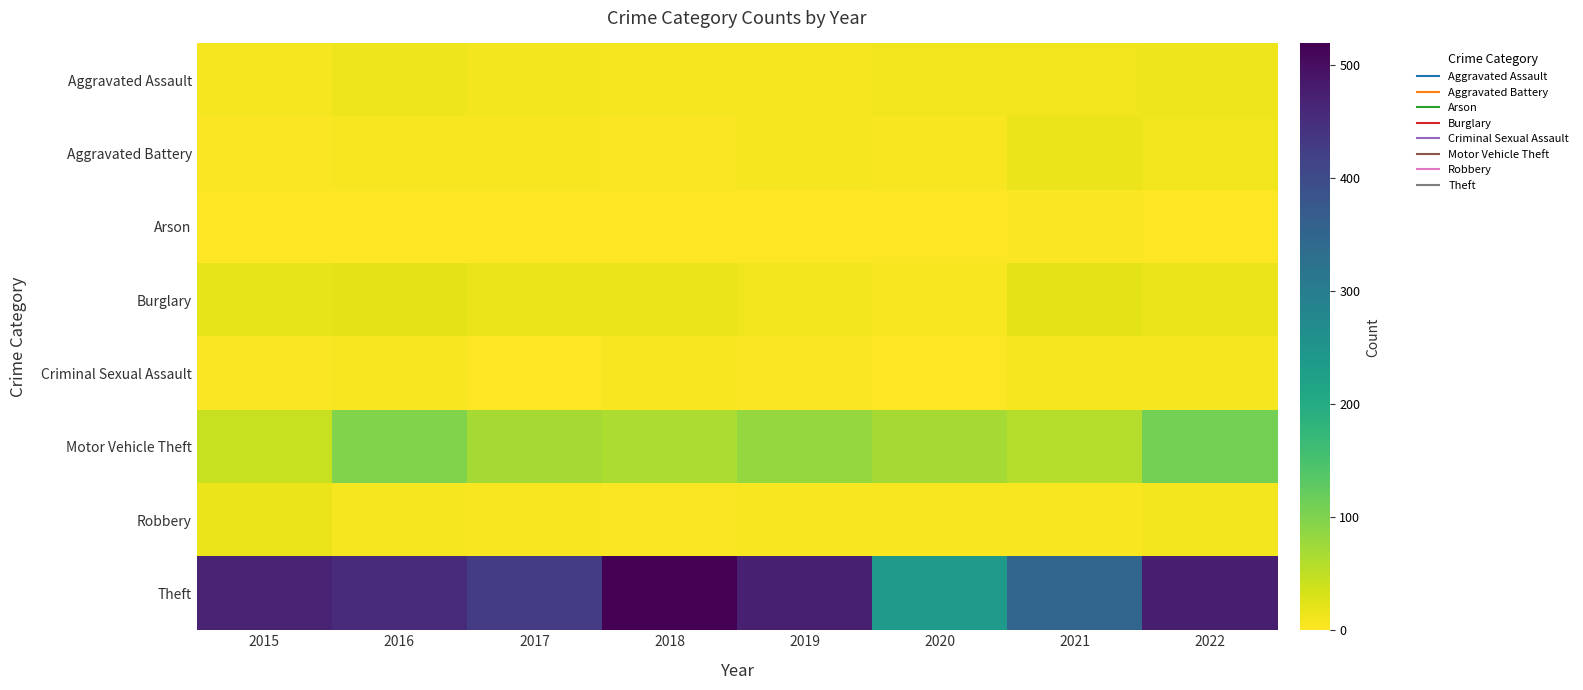

What is the spread (max minus min) of values at 2017?

426